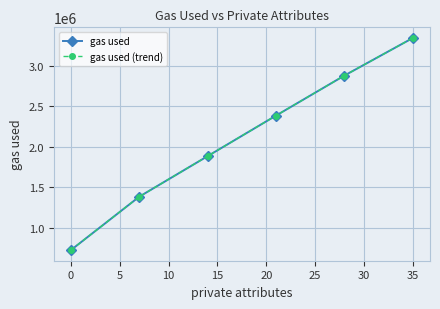

True or false: gas used (trend) and gas used intersect in this chart.

False